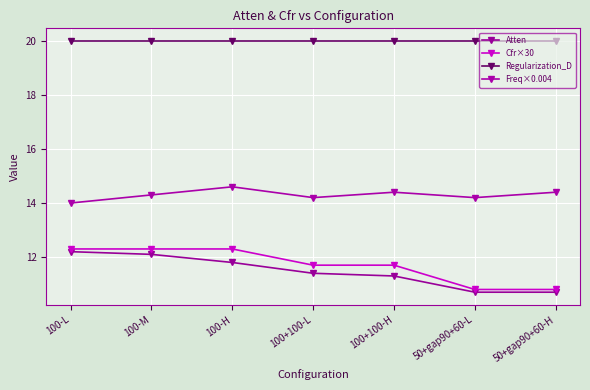

At how many categories does at least one series exceed 18?

7